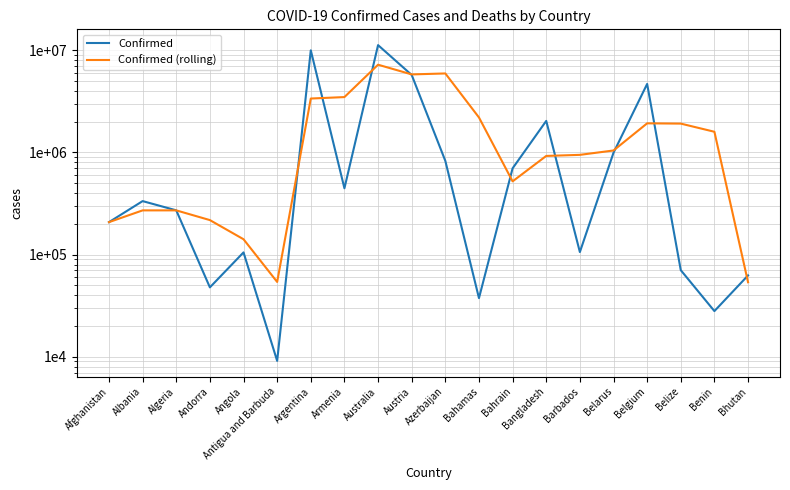

What position from the left is Austria?

10